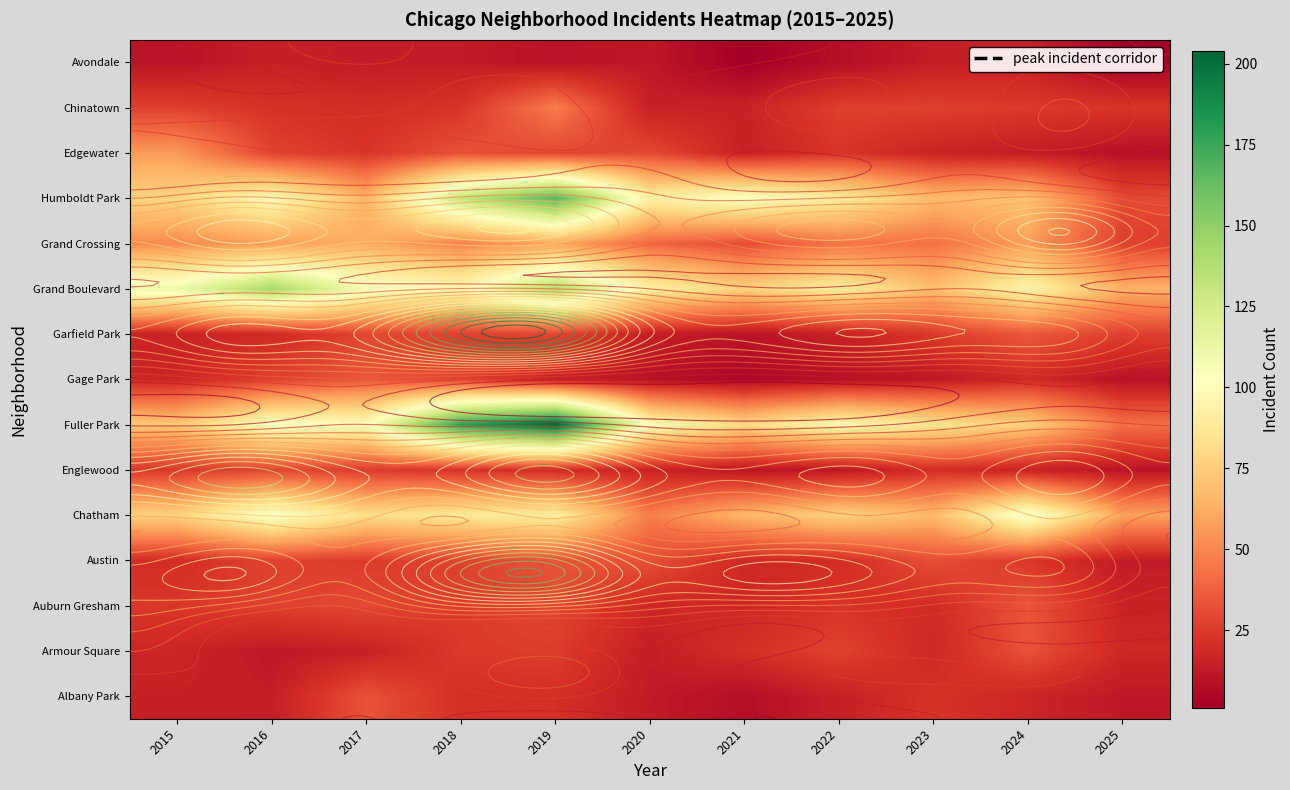

What is the highest value of the Grand Boulevard series?

142